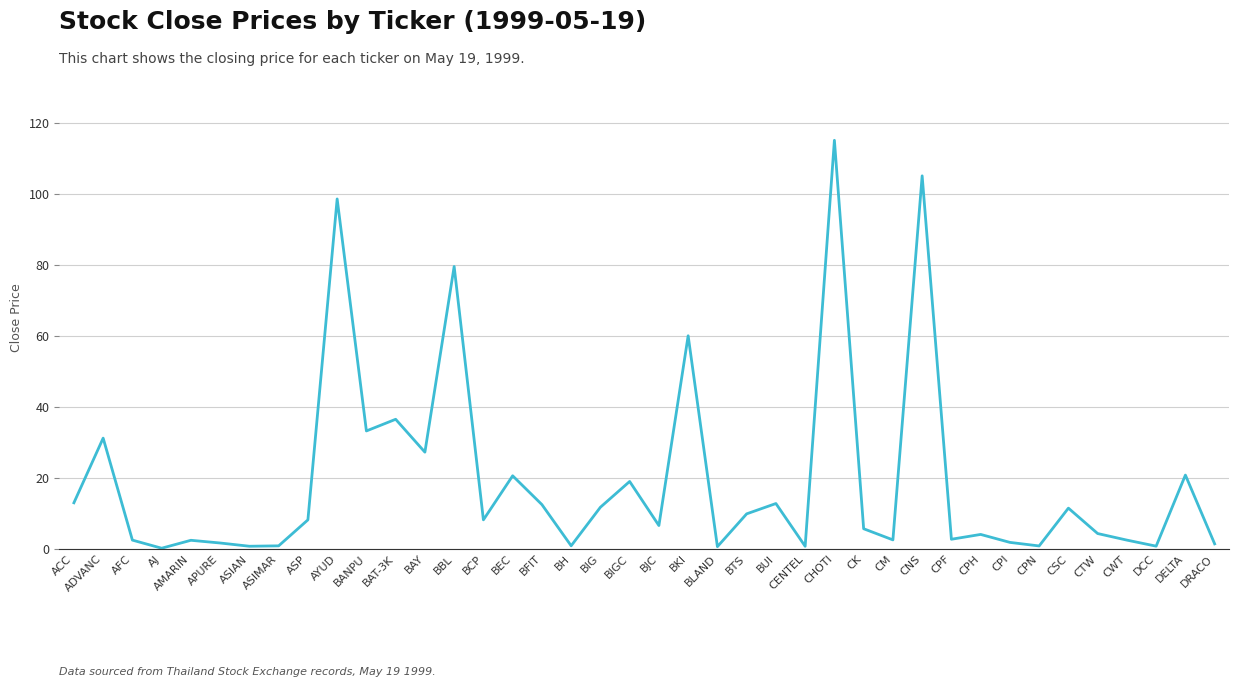

Is it true that the value at CWT is 2.5?

True